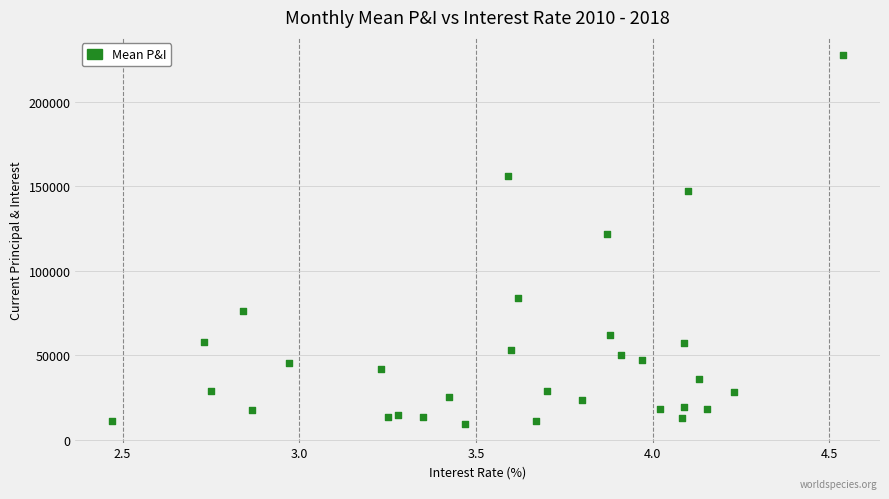

What Y value in the scatter plot is closest to 118361?

121942.2